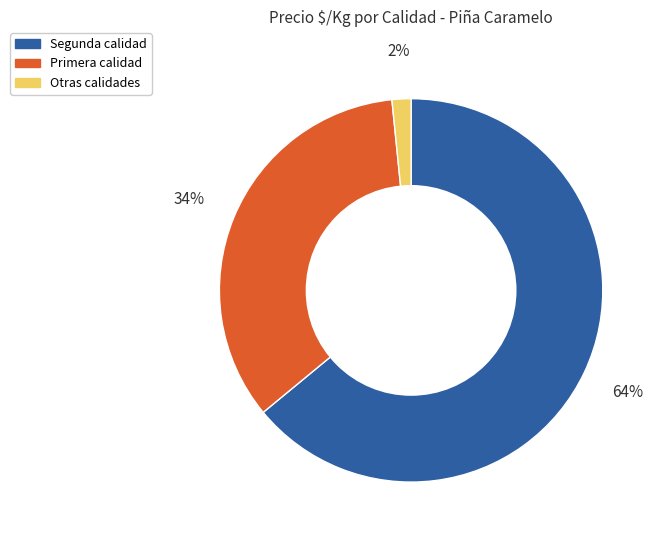

To the nearest percent, what is the difference between the largest and smallest slice percentages?

62%